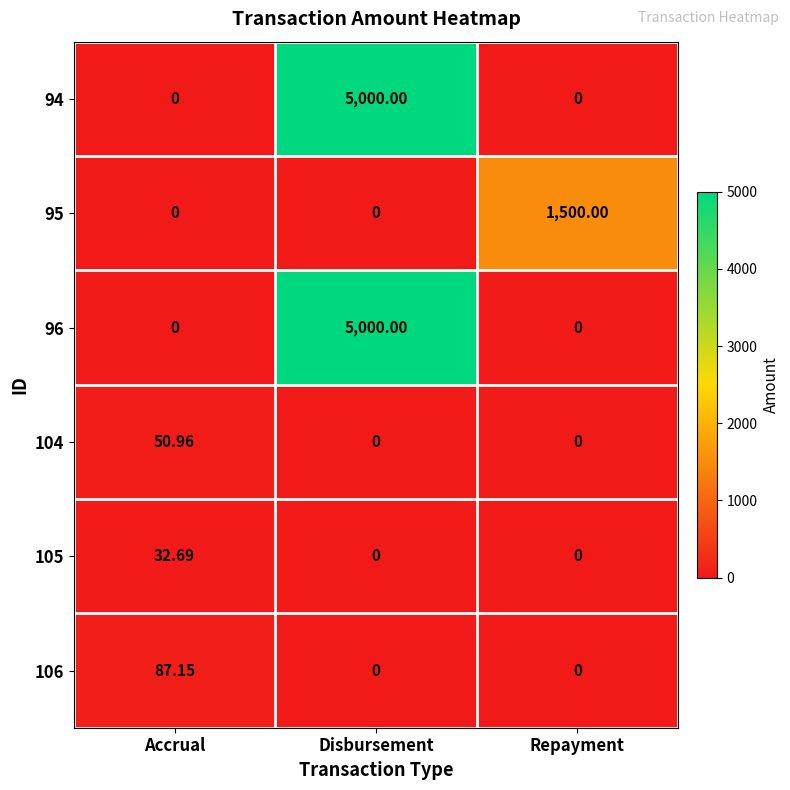

How many distinct data groups are displayed?

6